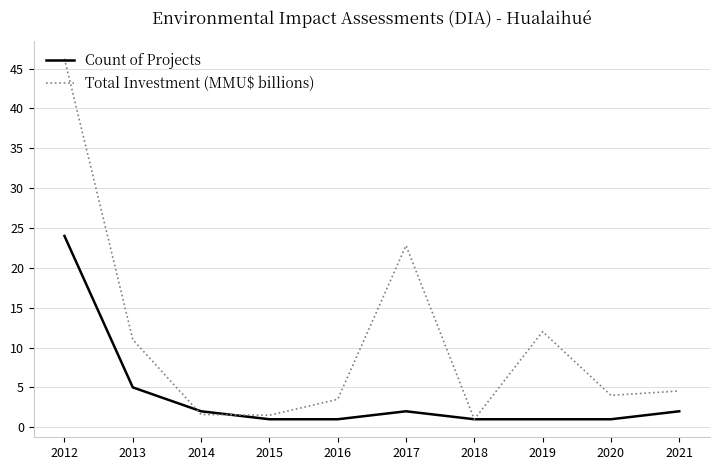

True or false: Total Investment (MMU$ billions) has more than 1 interior local peaks.

True